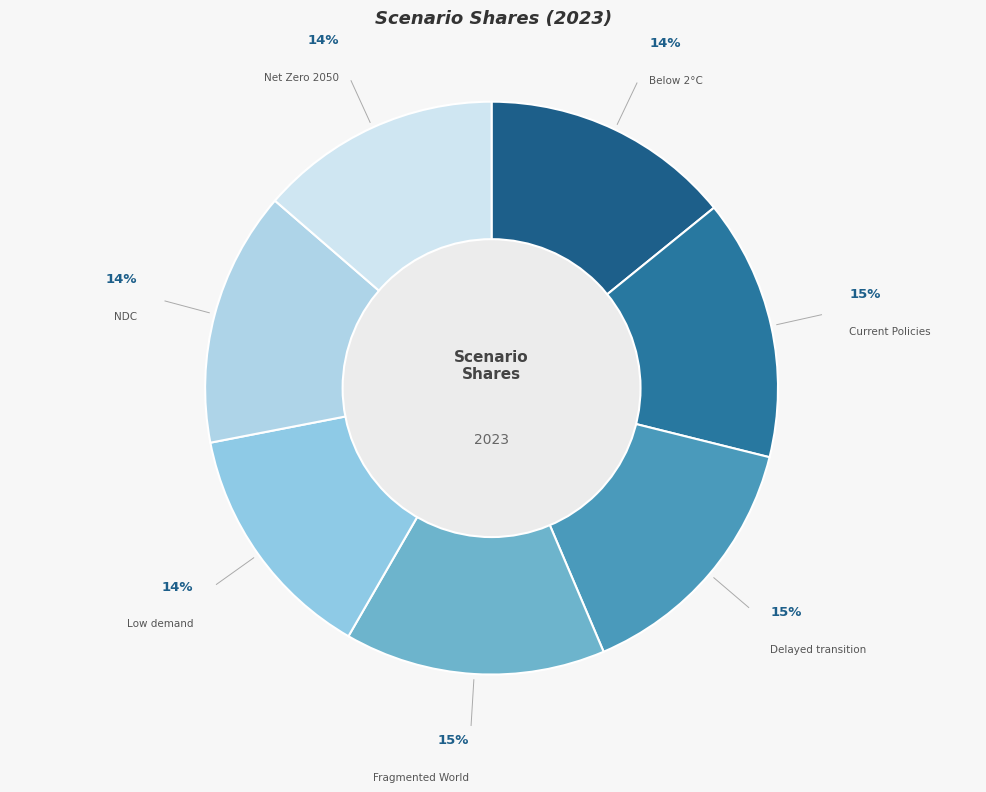

Is the sum of NDC and Delayed transition greater than half?

No